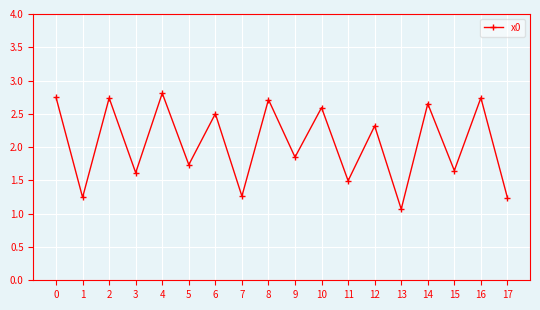

How many points are higher than both their immediate neighbors (excluding endpoints)?

8